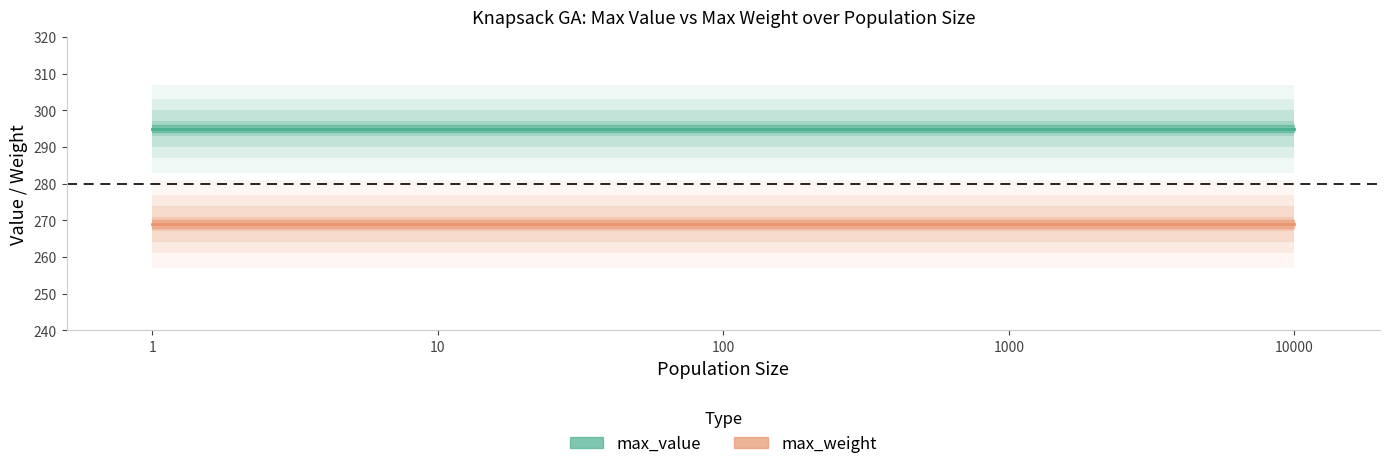

What are all the series names shown in the legend?

max_value, max_weight